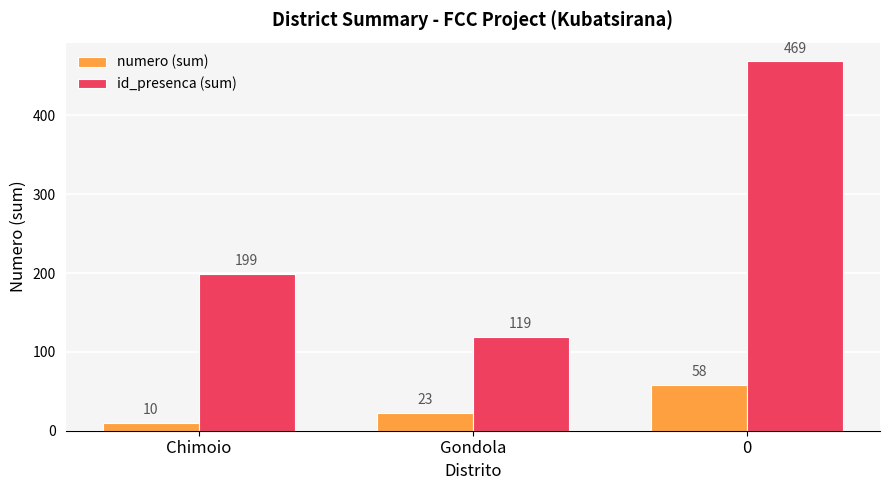

Reading right to left, extract all data points from this chart.

numero (sum): 58	23	10
id_presenca (sum): 469	119	199